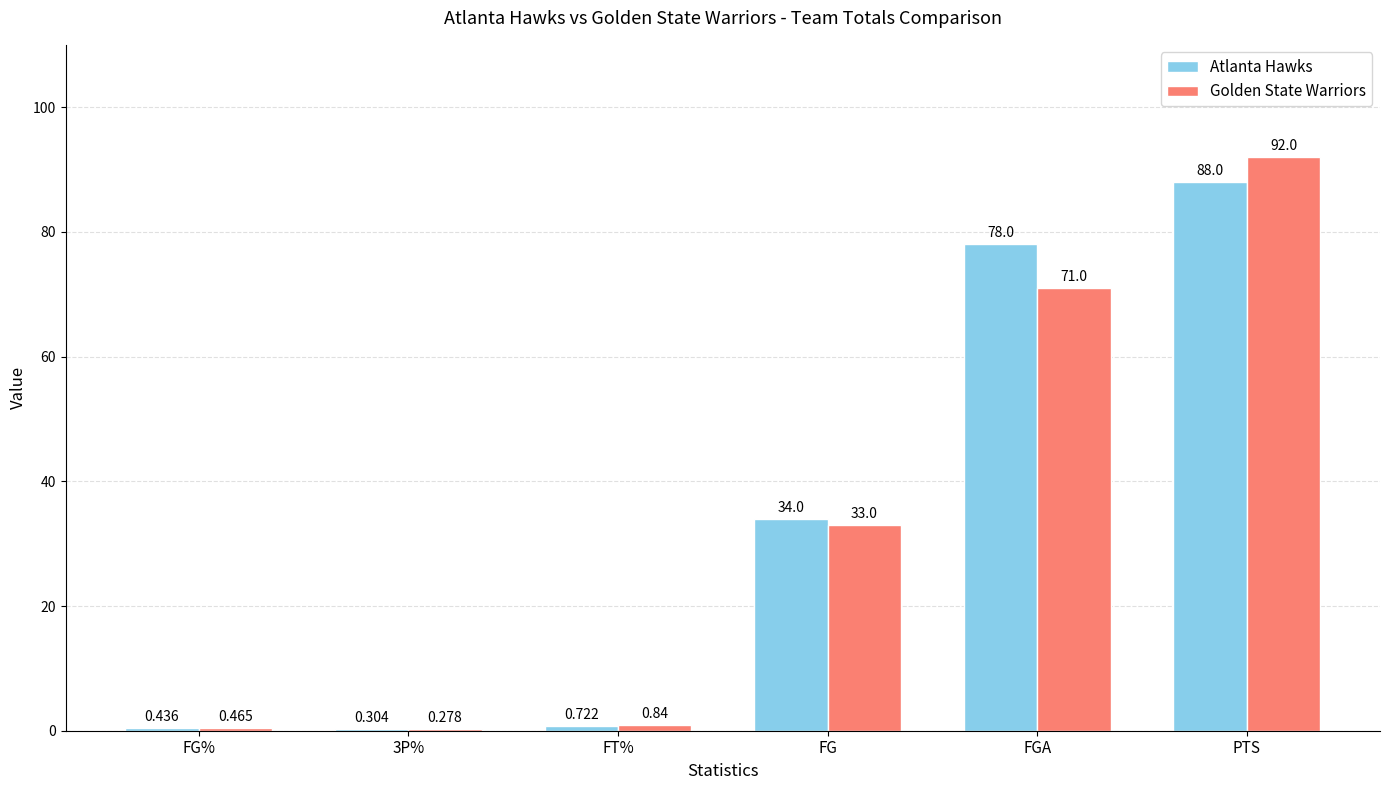

Between 3P% and FGA, which series saw the biggest shift?

Atlanta Hawks